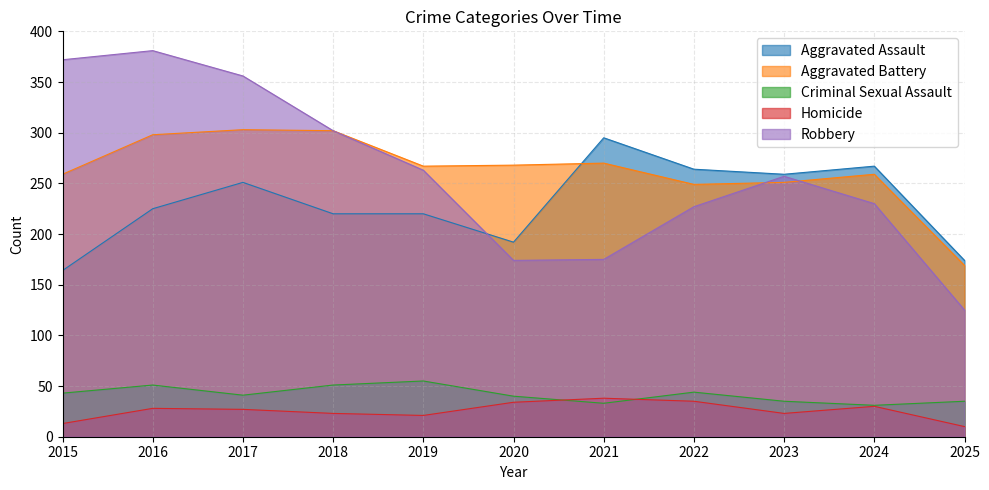

At which label does Criminal Sexual Assault reach its peak?

2019